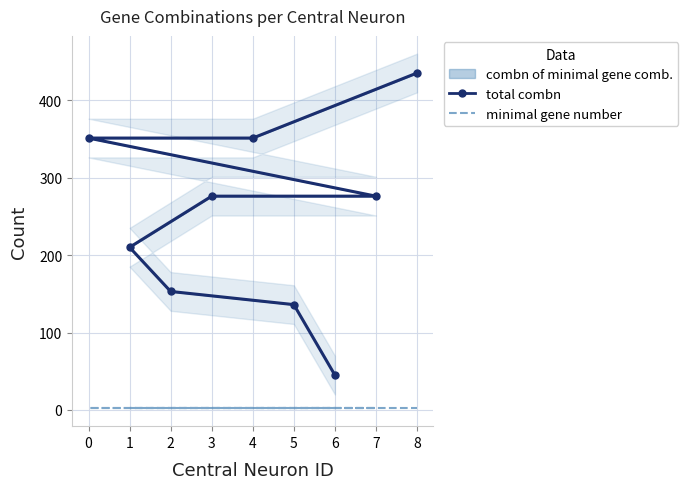

How many lines are shown in the chart?

2